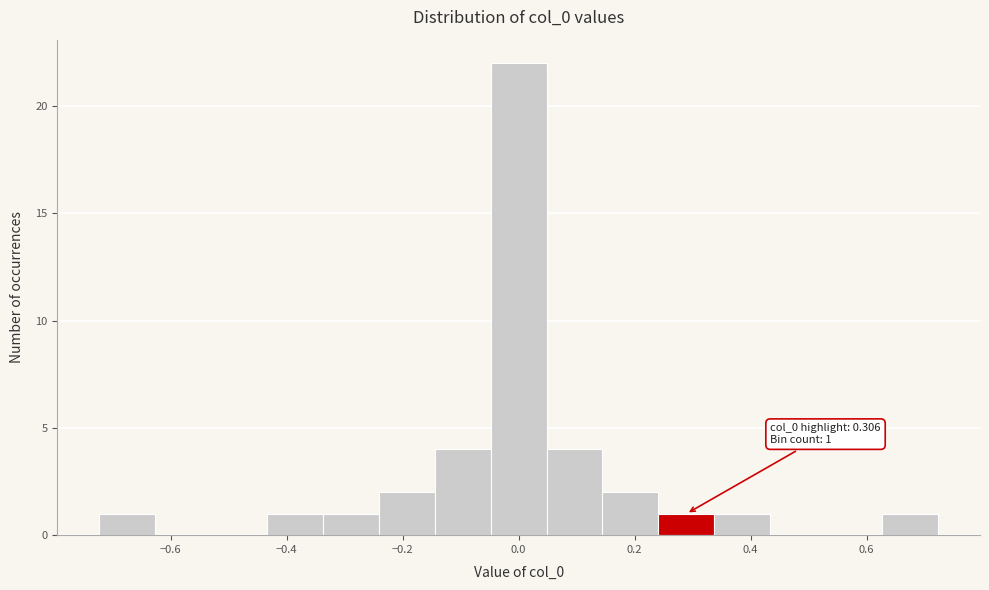

Which range on the x-axis has the tallest bar?

-0.04 to 0.04